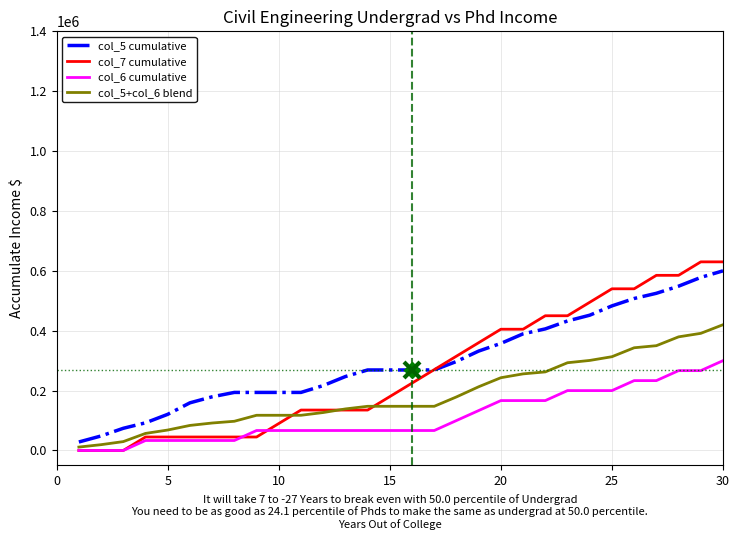

Which series has the largest range (max minus min)?

col_7 cumulative